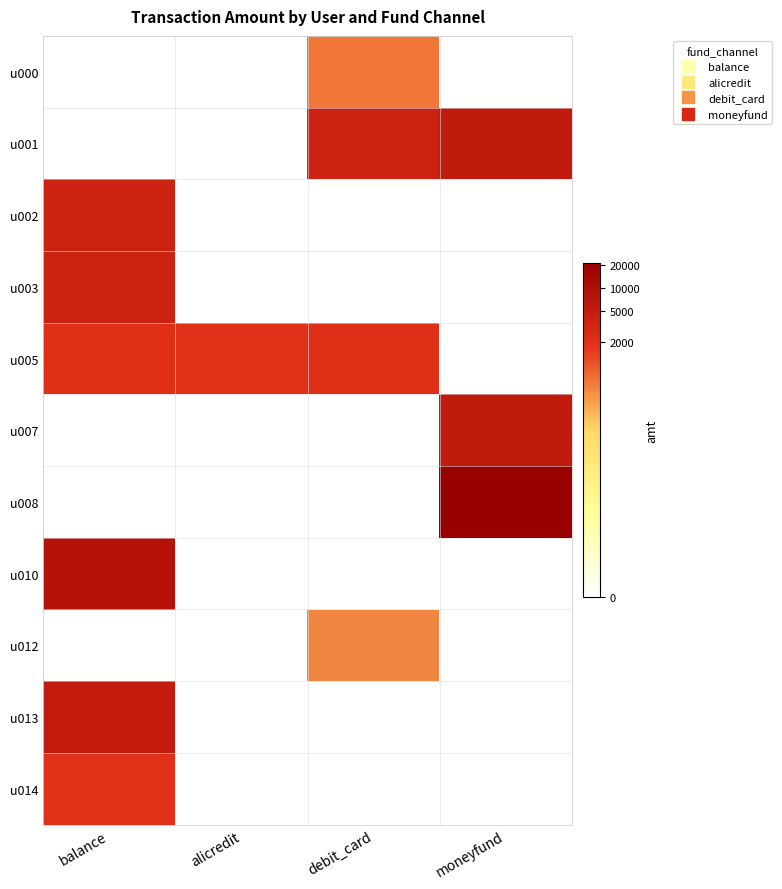

What is the greatest value displayed?

10.0